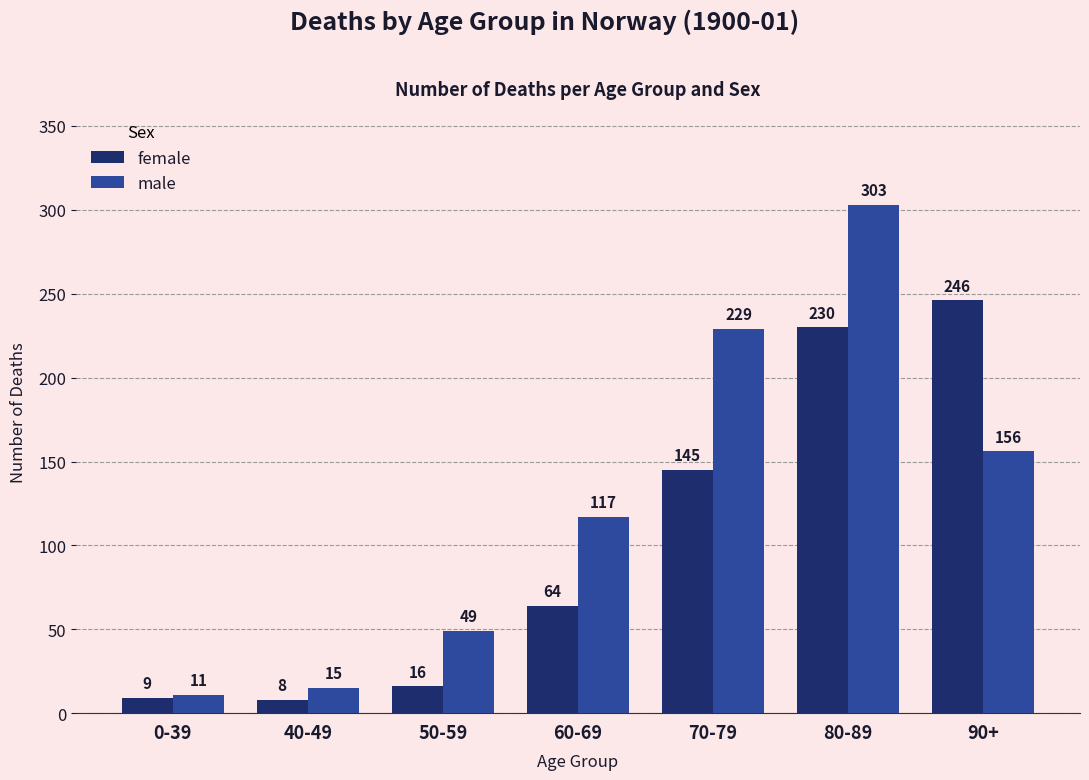

What is the label of the 1st bar from the left?

0-39